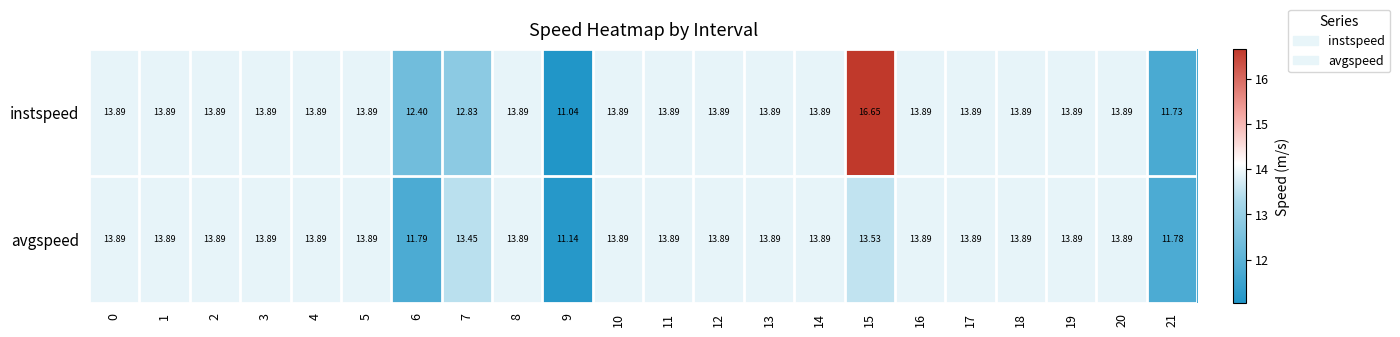

Which series changed the most between 6 and 20?

avgspeed